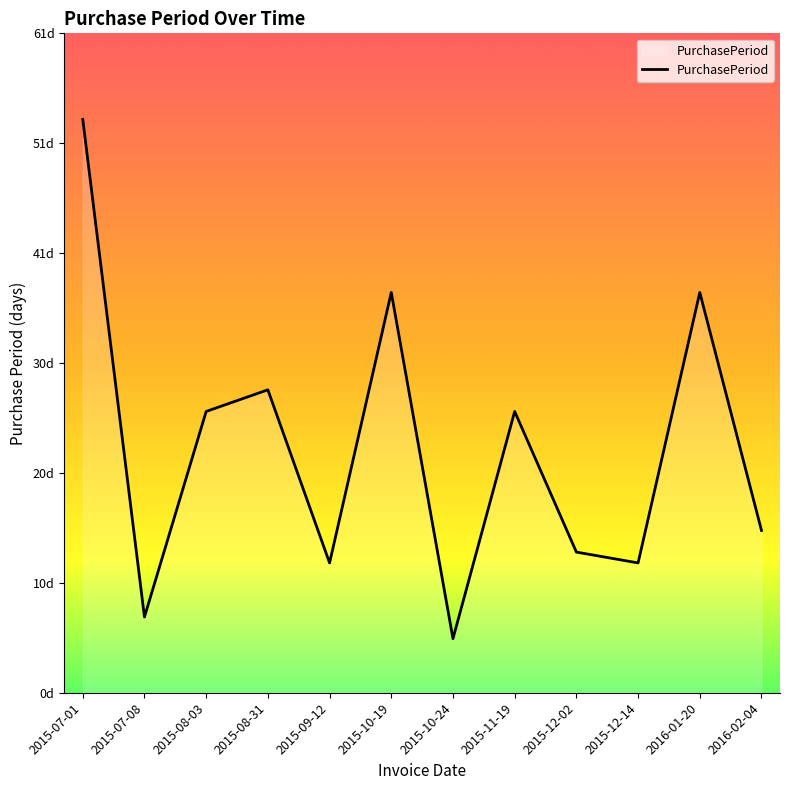

Which category has the lowest value across all series?

2015-10-24